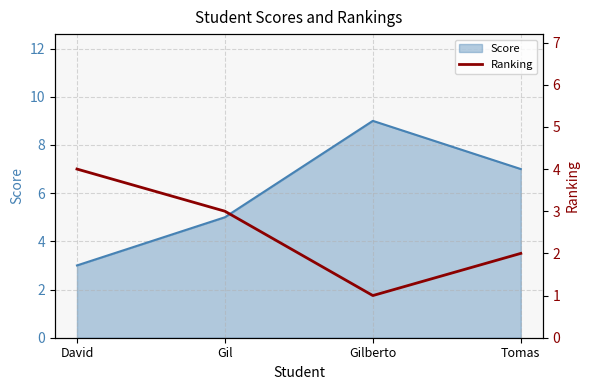

List the labels in order of Score value, smallest first.

David, Gil, Tomas, Gilberto